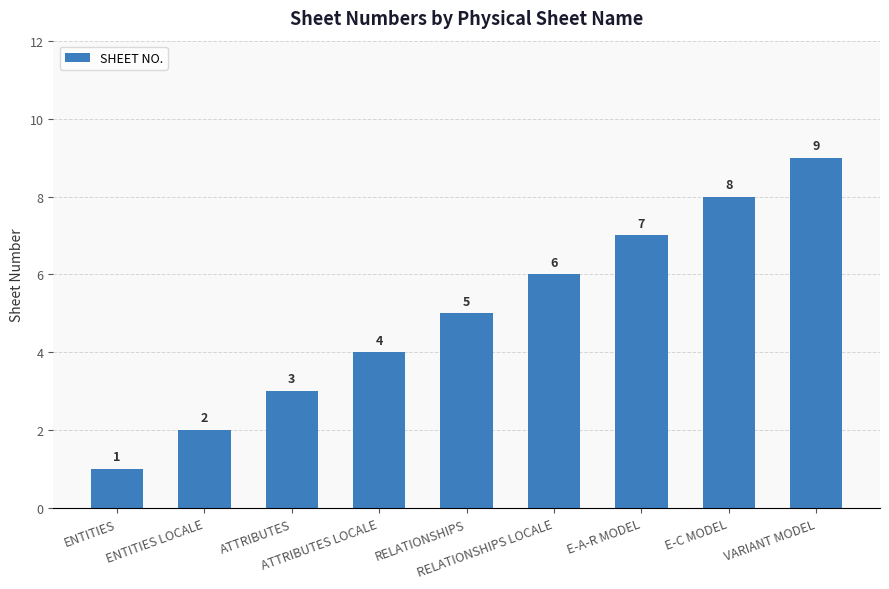

Are the bars grouped side by side (vs. stacked)?

No